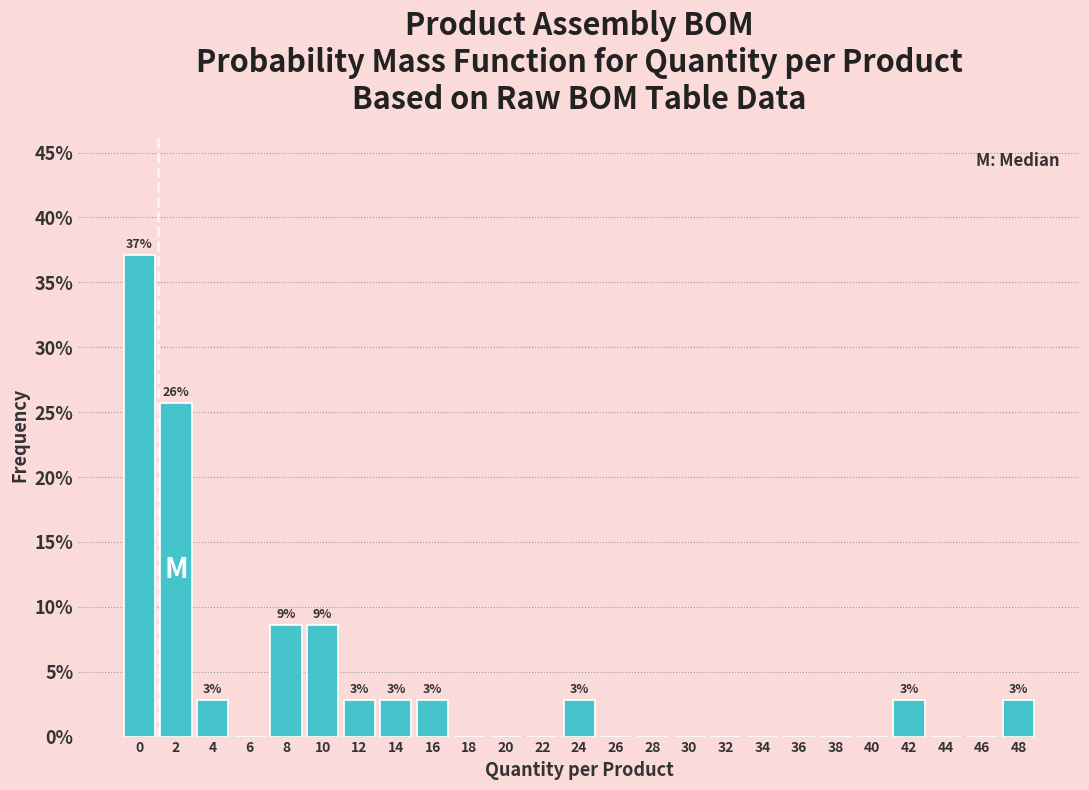

Reading right to left, what are all the values shown in this chart?

48=2.9	46=0.0	44=0.0	42=2.9	40=0.0	38=0.0	36=0.0	34=0.0	32=0.0	30=0.0	28=0.0	26=0.0	24=2.9	22=0.0	20=0.0	18=0.0	16=2.9	14=2.9	12=2.9	10=8.6	8=8.6	6=0.0	4=2.9	2=25.7	0=37.1